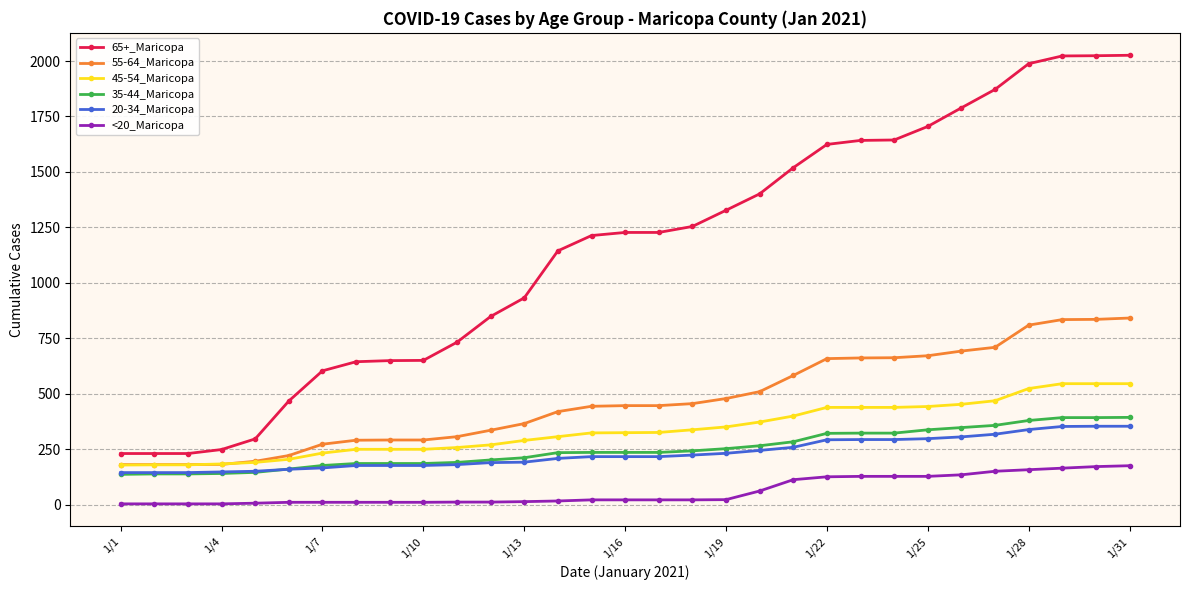

True or false: 55-64_Maricopa and 65+_Maricopa cross at least once.

False